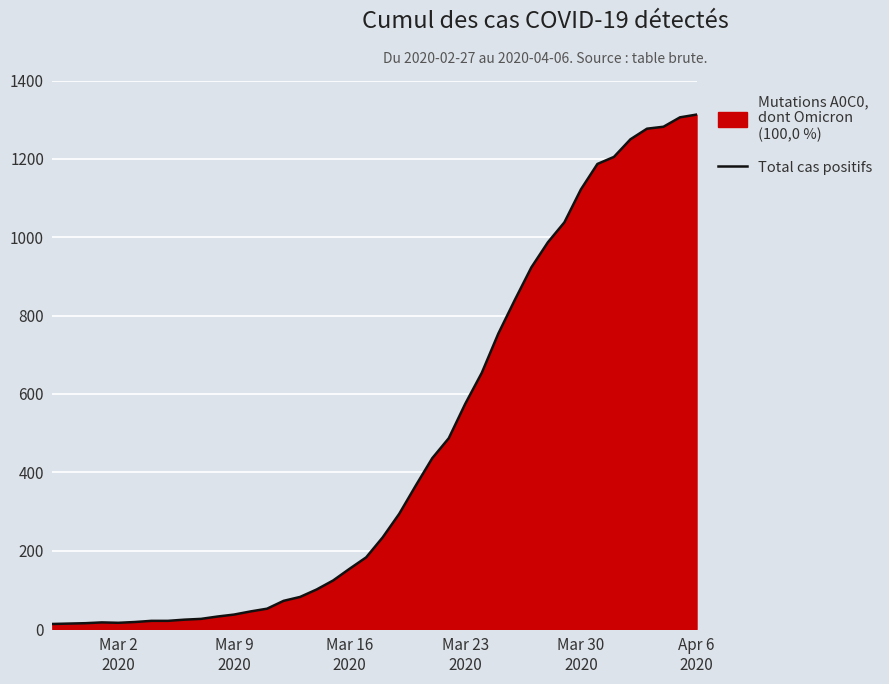

Reading left to right, what are all the values shown in this chart?

13	14	15	17	16	18	21	21	24	26	32	37	45	52	72	82	101	124	154	183	234	294	366	436	487	575	654	754	840	923	987	1038	1122	1187	1205	1250	1277	1282	1306	1313